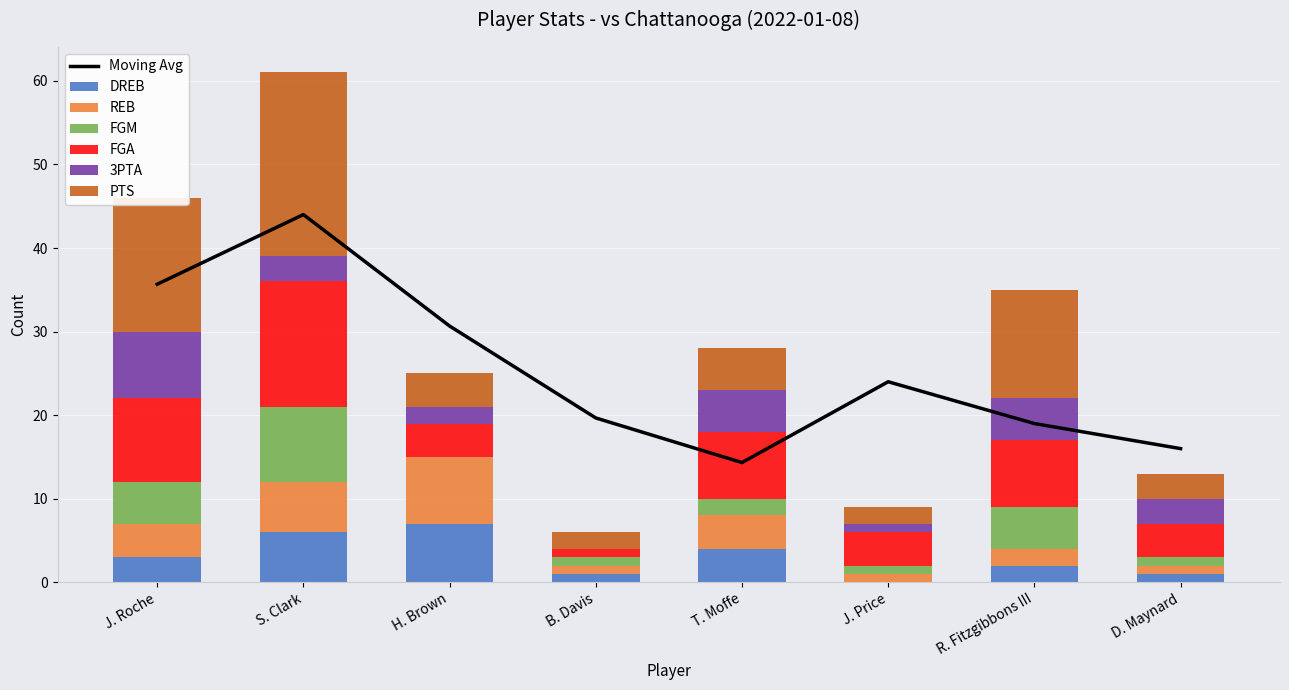

What is the label of the 5th bar from the right?

B. Davis